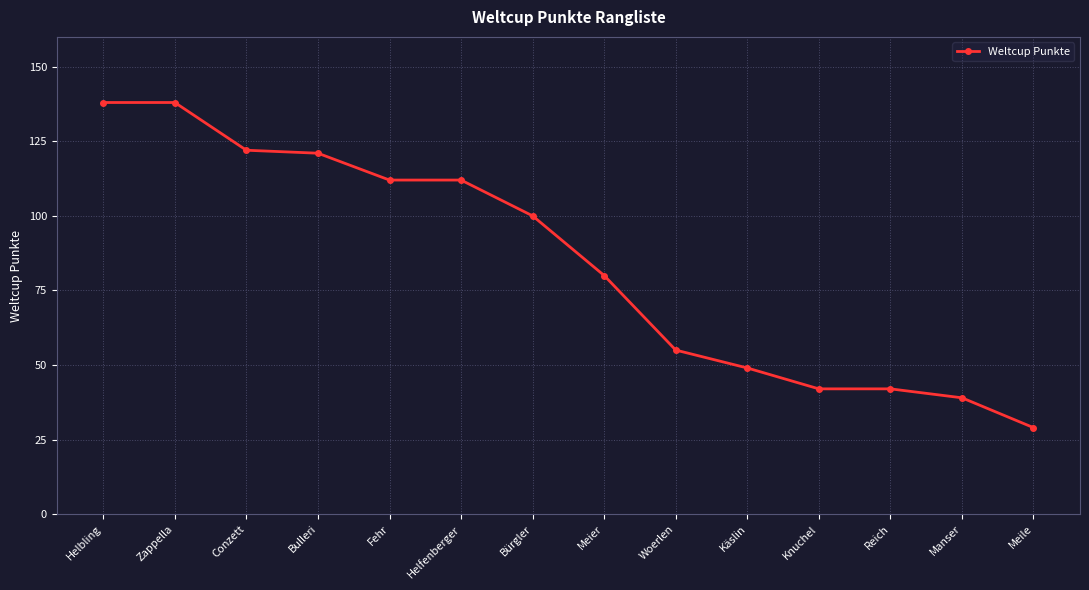

What is the difference between the maximum and minimum values?

109